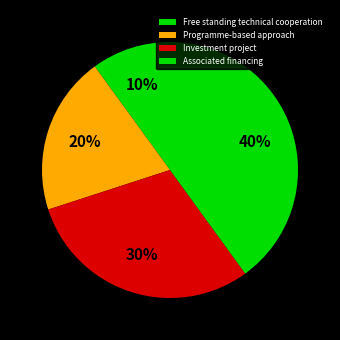

Which category has the biggest portion of the pie?

Associated financing